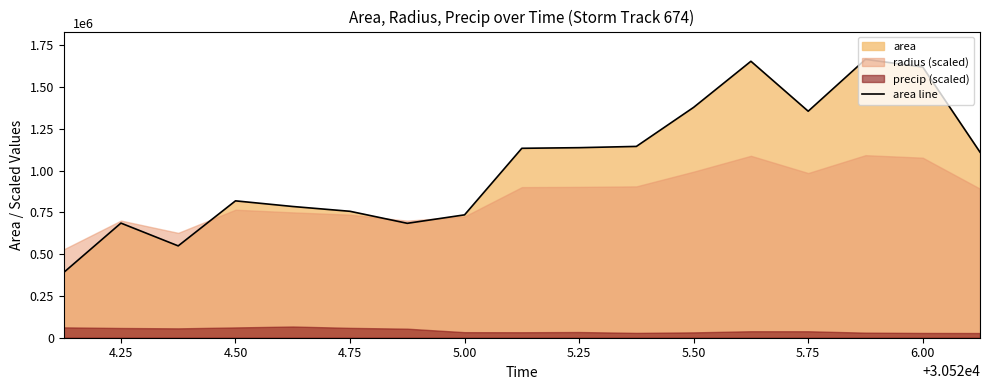

How many interior local valleys (lower than both neighbors) does the data have?

3